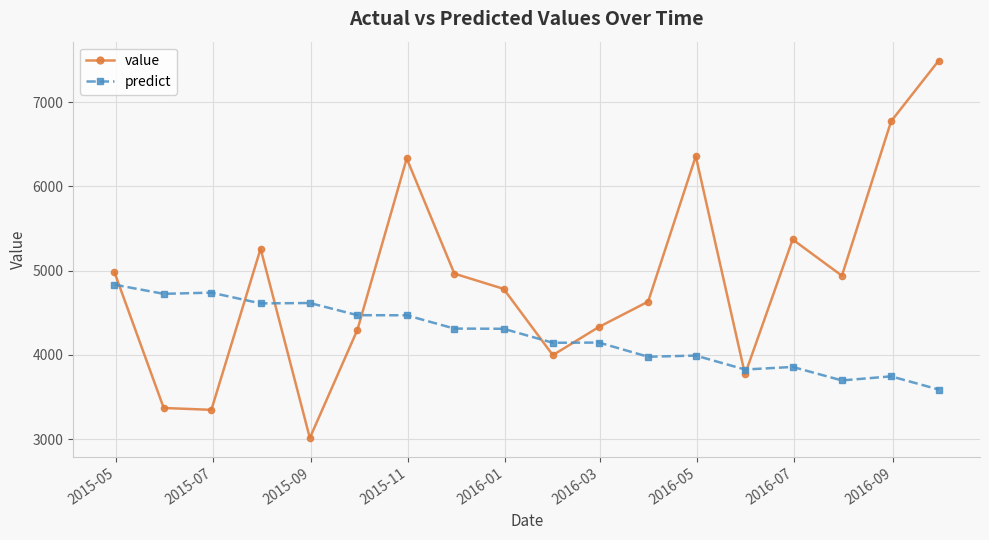

Which series has the largest range (max minus min)?

value